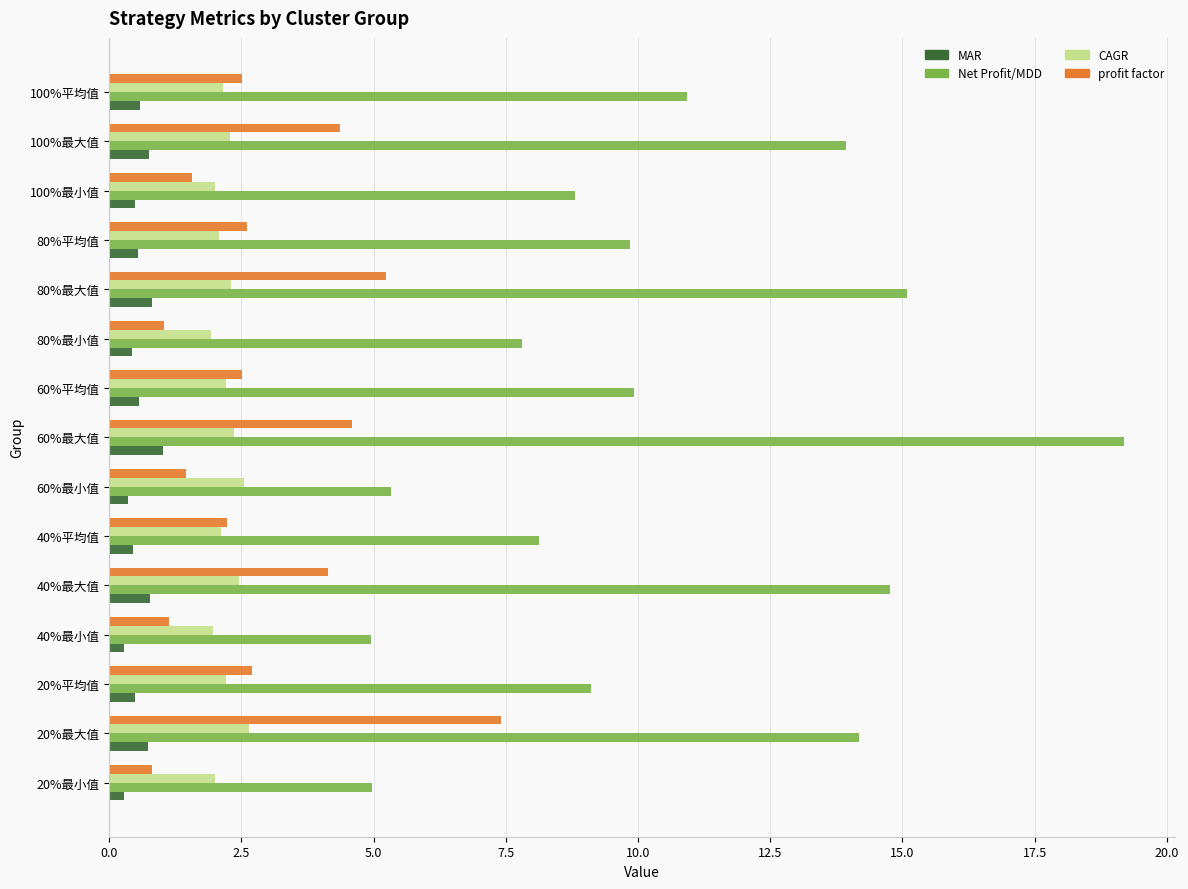

What is the sum of the profit factor values at 100%最小值 and 100%最大值?

5.9